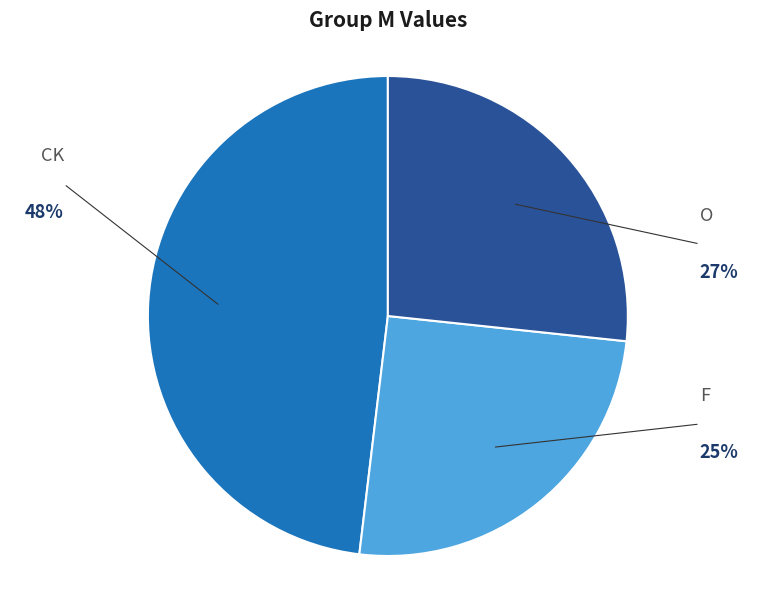

To the nearest percent, what is the average slice percentage?

33%